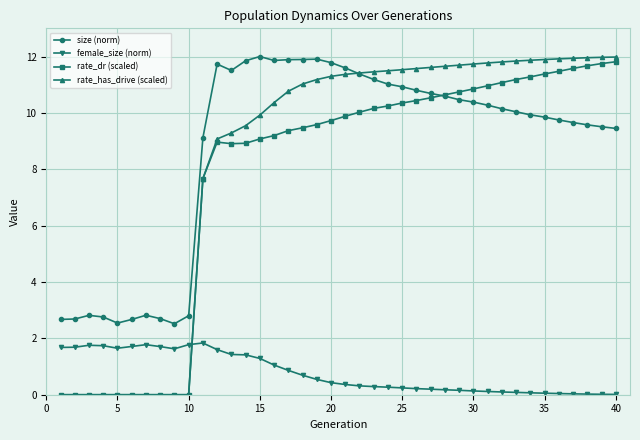

What is the value of the size (norm) point at the 4th from the left?

2.8